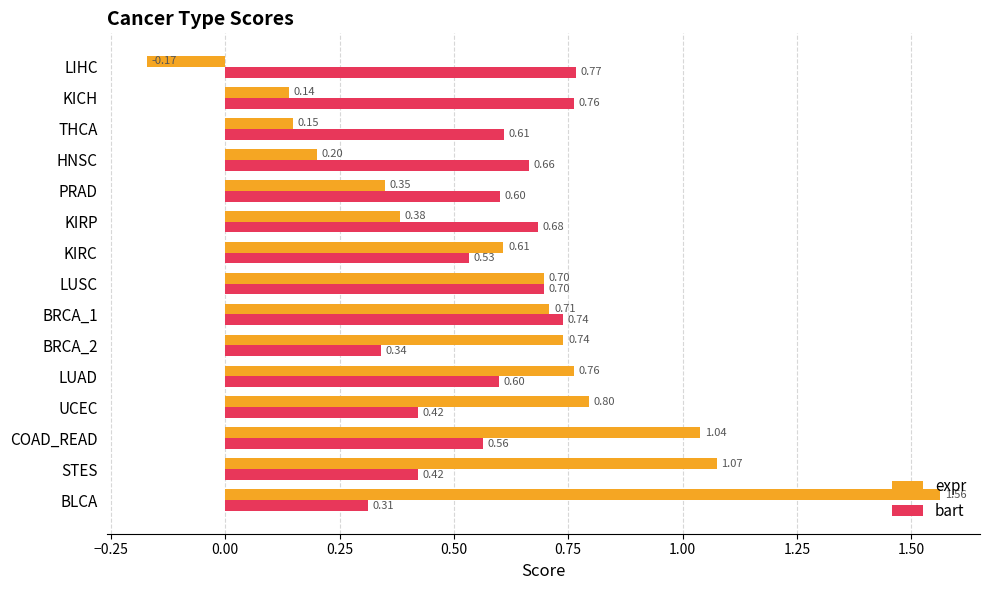

What is the average value of the expr series?

0.6